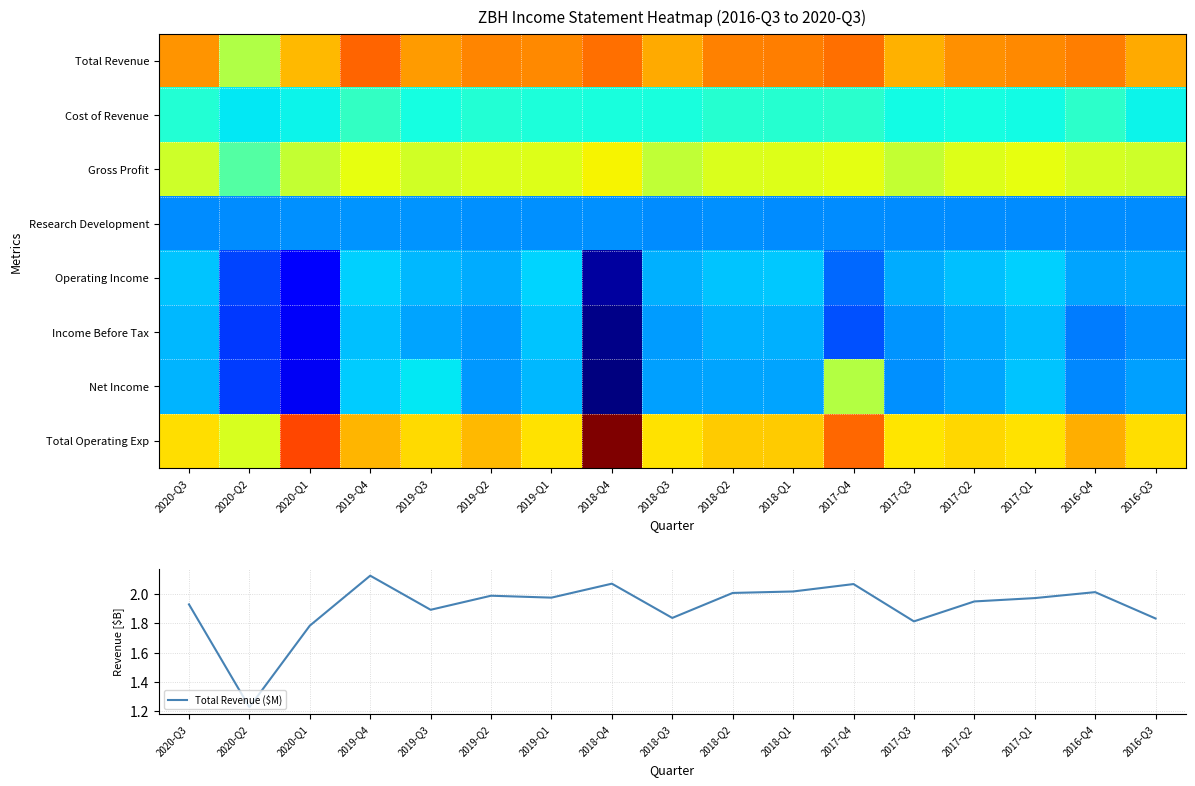

List the labels in order of Total Revenue ($M) value, largest first.

2019-Q4, 2018-Q4, 2017-Q4, 2018-Q1, 2016-Q4, 2018-Q2, 2019-Q2, 2019-Q1, 2017-Q1, 2017-Q2, 2020-Q3, 2019-Q3, 2018-Q3, 2016-Q3, 2017-Q3, 2020-Q1, 2020-Q2